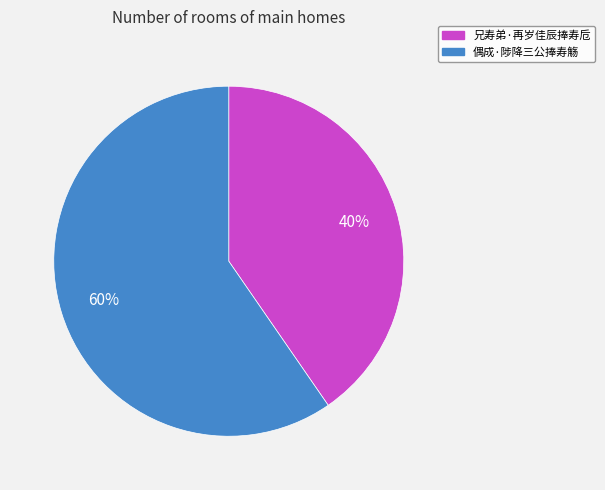

To the nearest percent, what is the average slice percentage?

50%